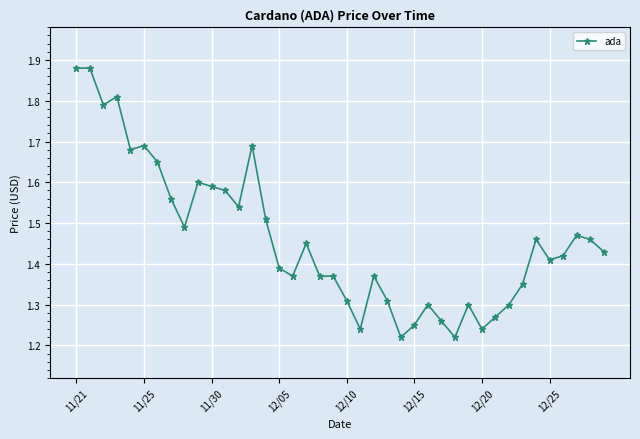

What is the difference between the maximum and minimum values?

0.7